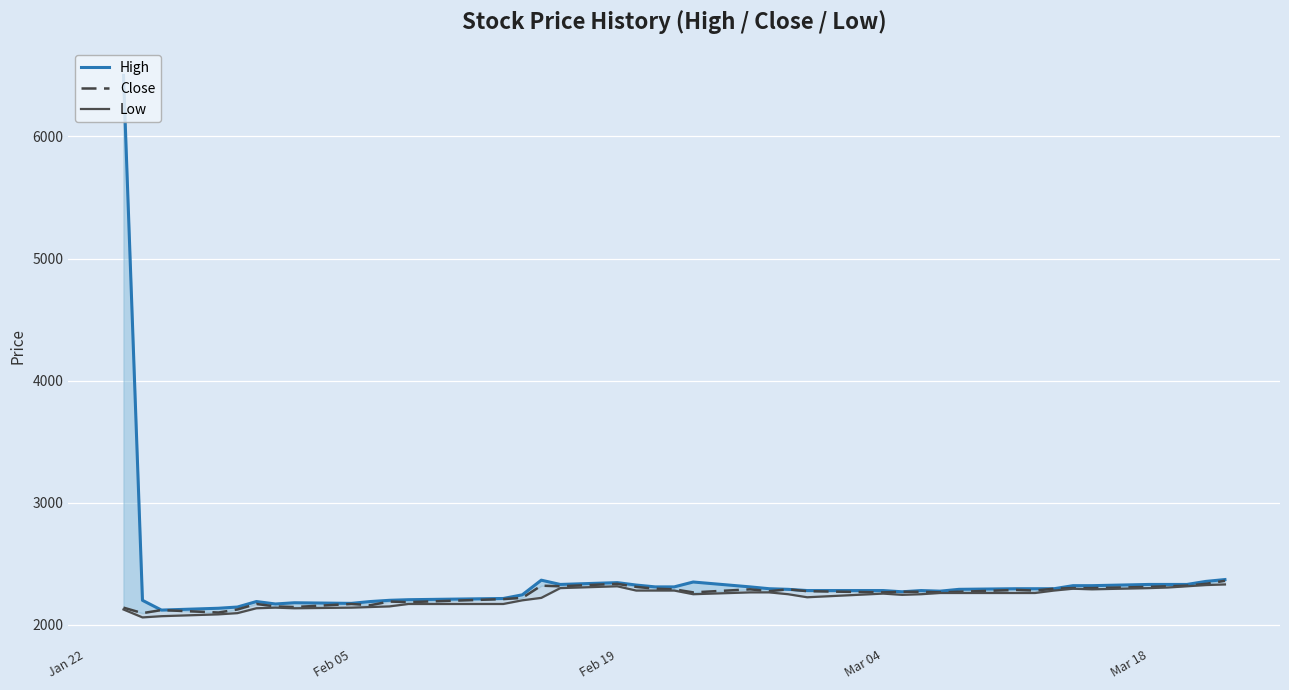

Where does the High series first go above 2295?

Jan 22